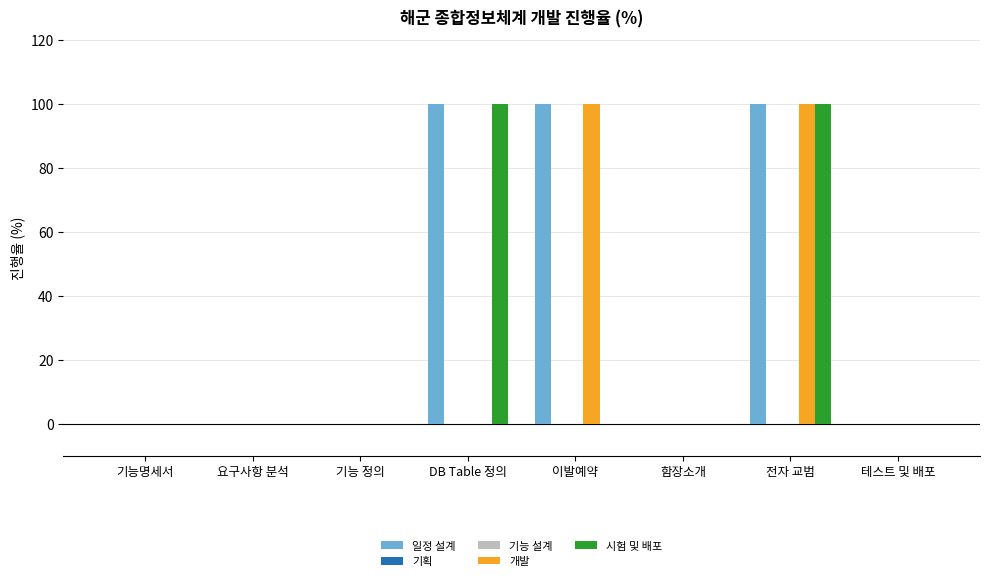

Rank the series at 기능 정의 from lowest to highest value.

일정 설계, 기획, 기능 설계, 개발, 시험 및 배포